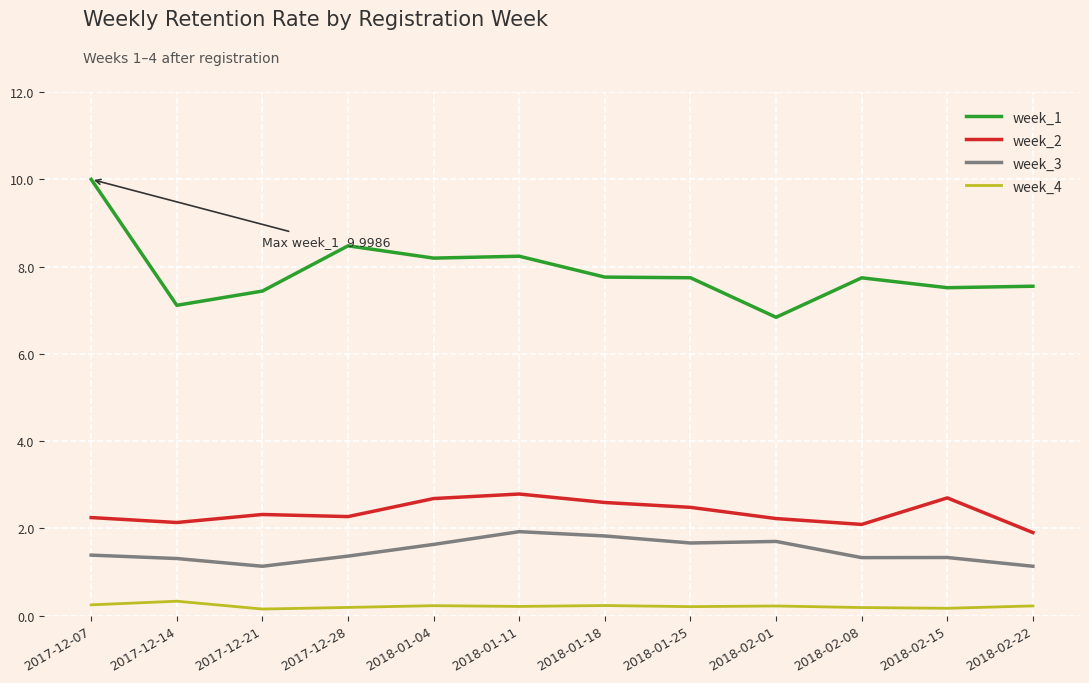

At which category is the sum across all series the highest?

2017-12-07